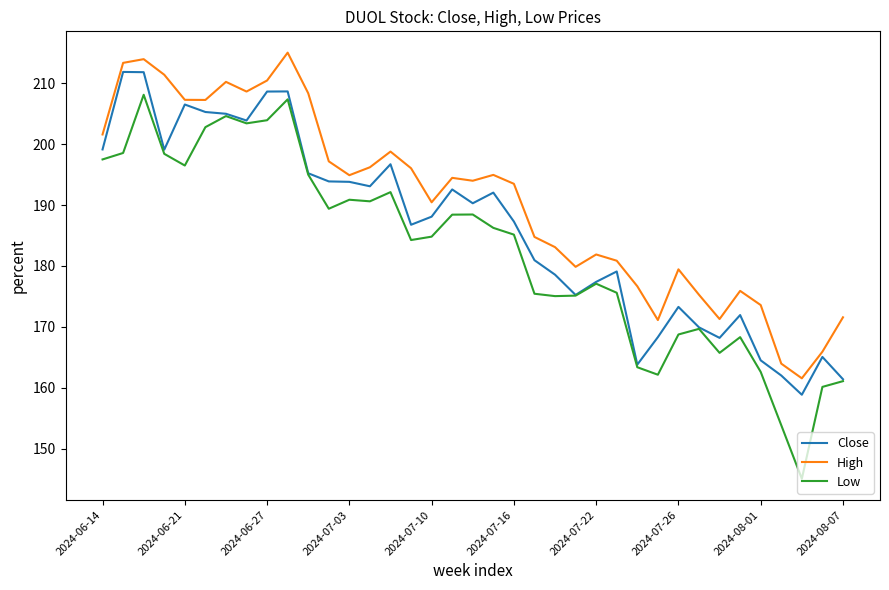

True or false: Low and High cross at least once.

False